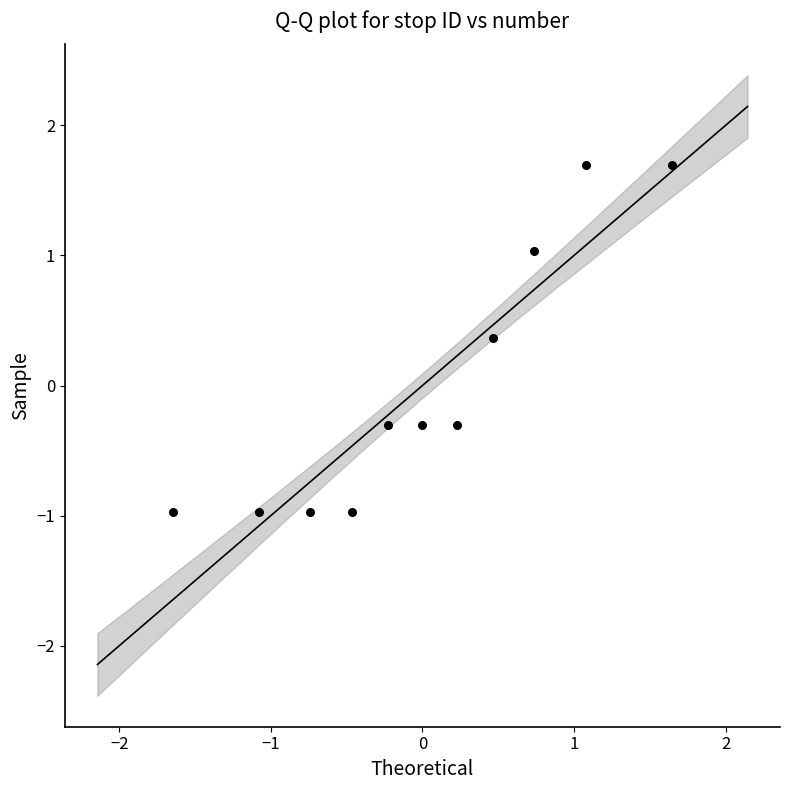

What is the range of Y values (max minus min)?

2.7